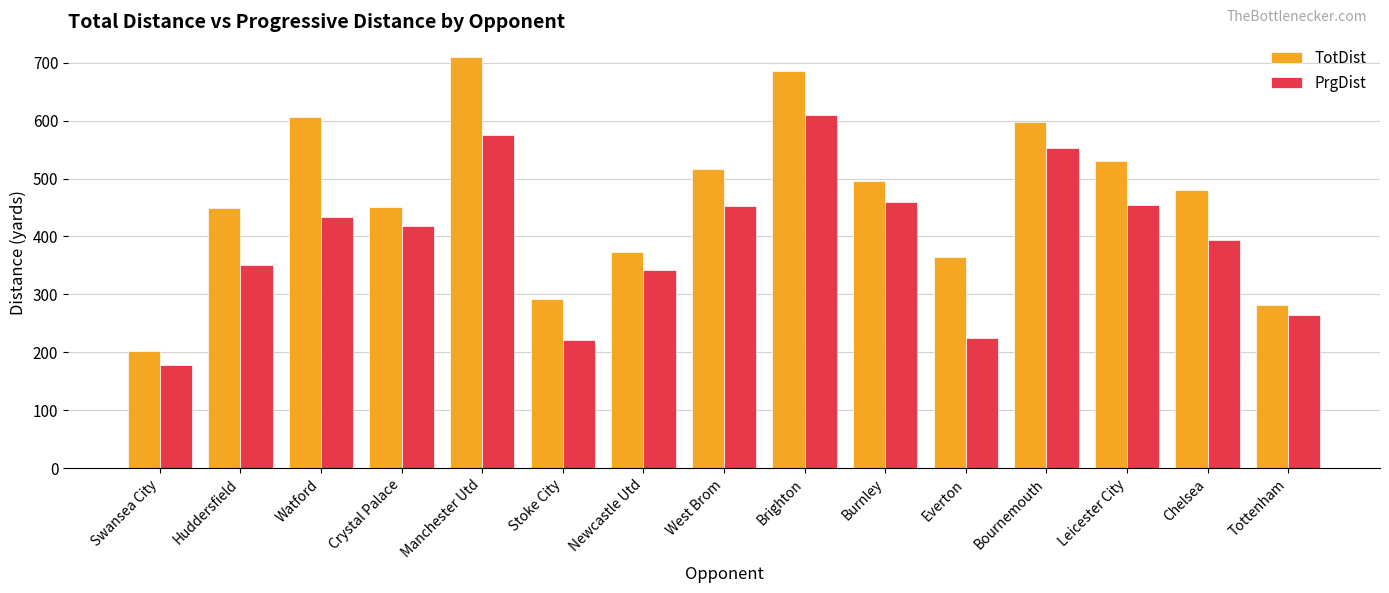

Rank the series at Burnley from lowest to highest value.

PrgDist, TotDist